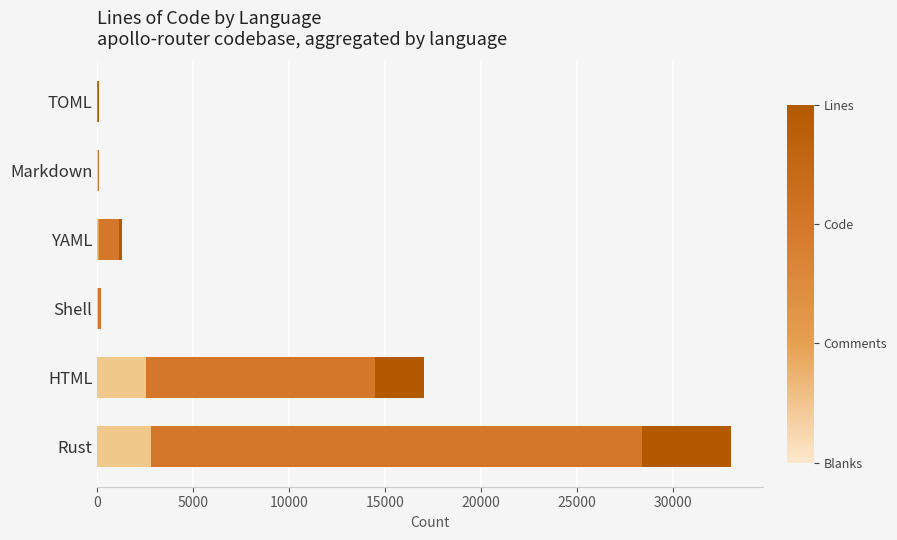

At YAML, list the series in order from smallest to largest.

Blanks, Comments, Code, Lines